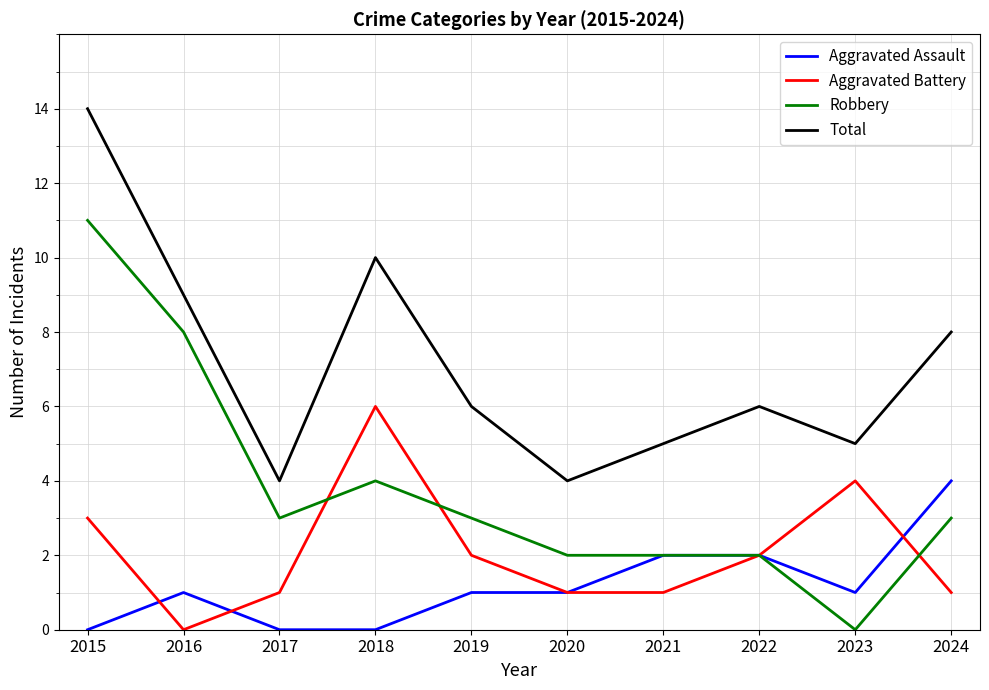

What is the greatest value displayed?

14